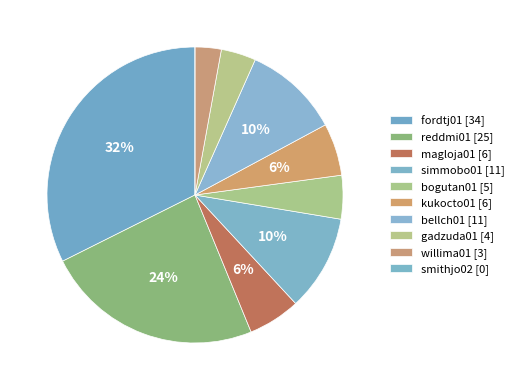

What is the largest slice in the pie chart?

fordtj01